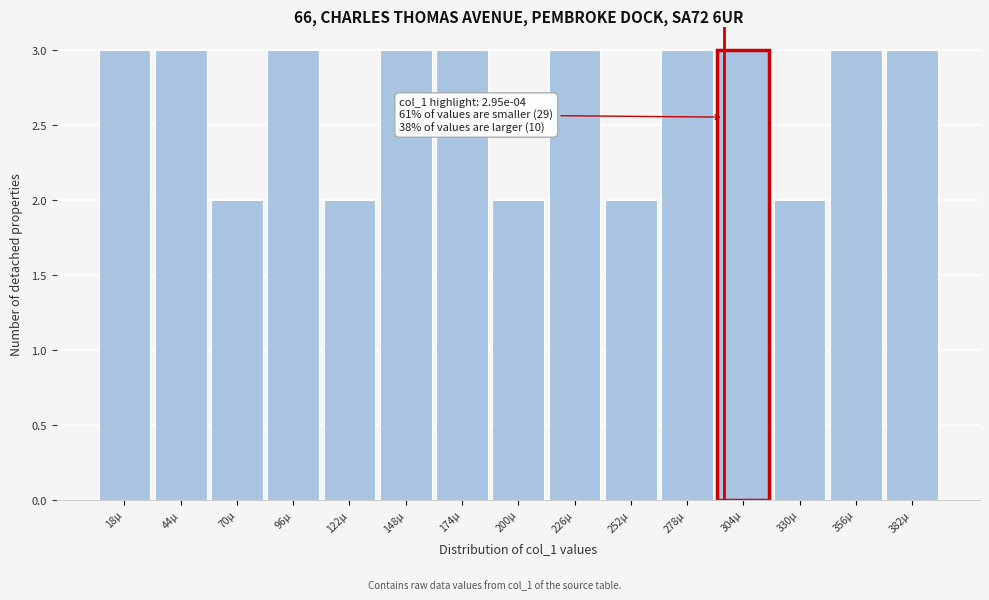

Reading left to right, extract all data points from this chart.

3	3	2	3	2	3	3	2	3	2	3	3	2	3	3